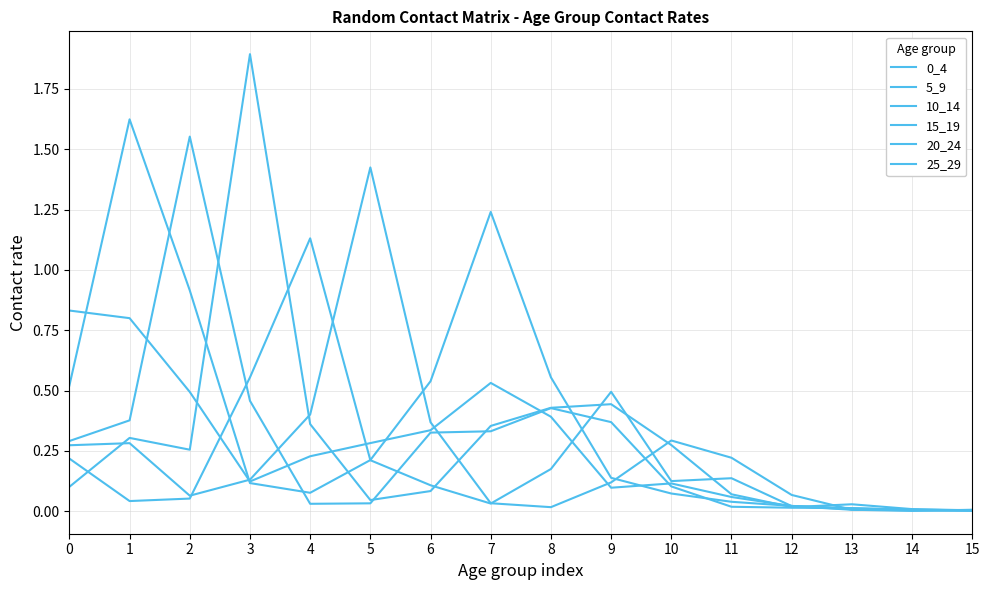

How many times do 5_9 and 15_19 cross each other?

5